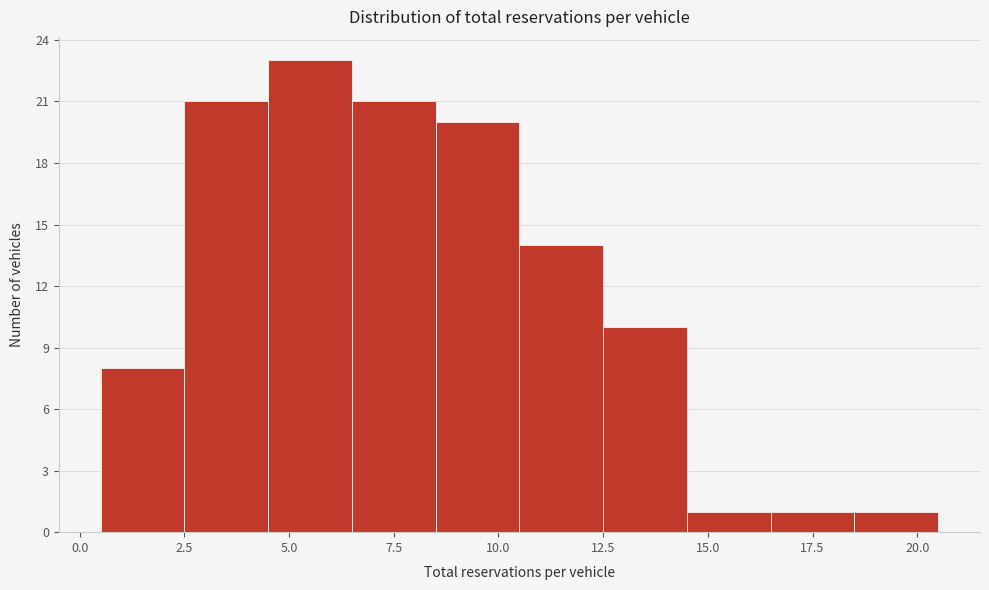

Over which range of the x-axis is the bar tallest?

4.5 to 6.5